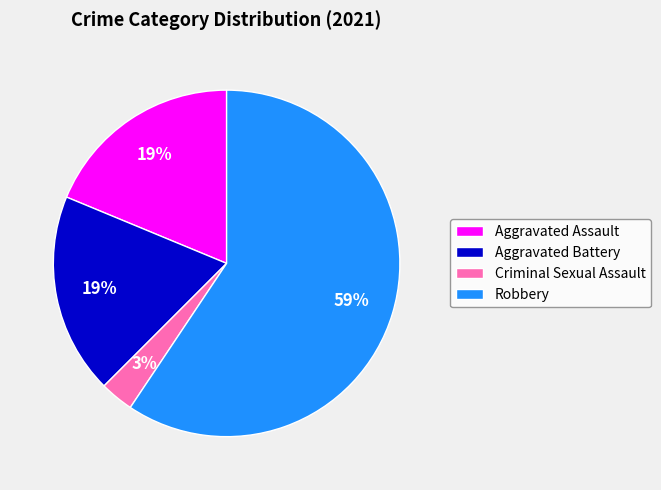

How many slices are in this pie chart?

4